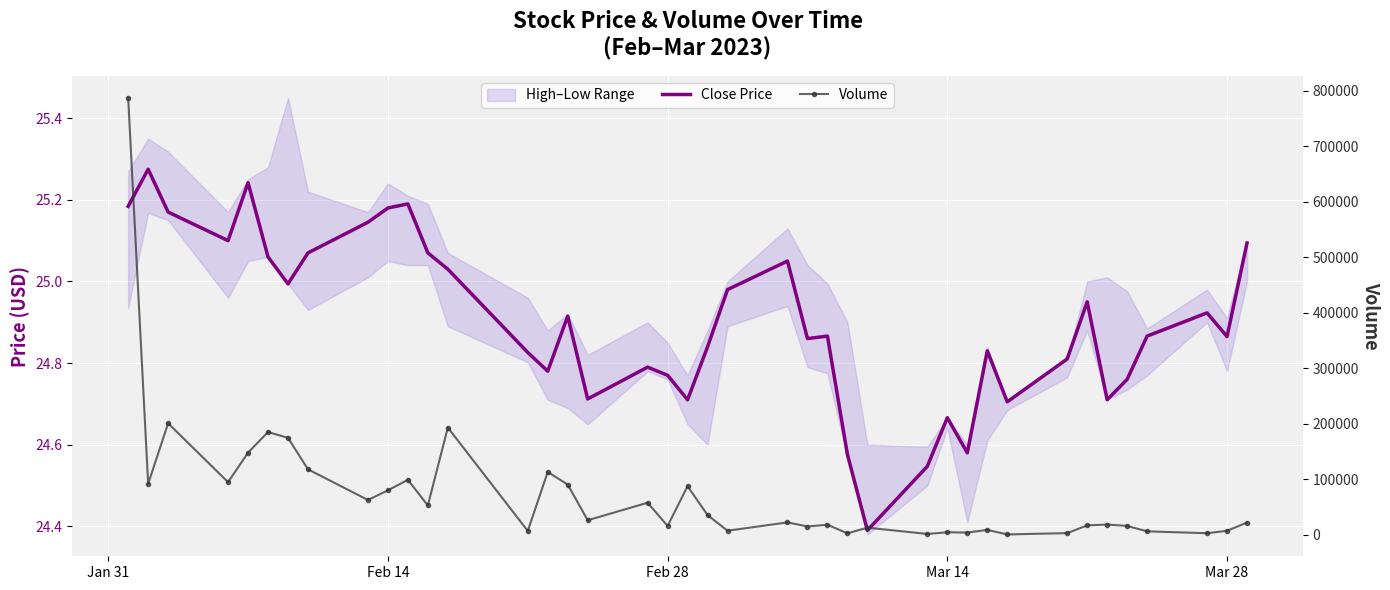

True or false: Volume has a value of 12534.0 at 22.

False